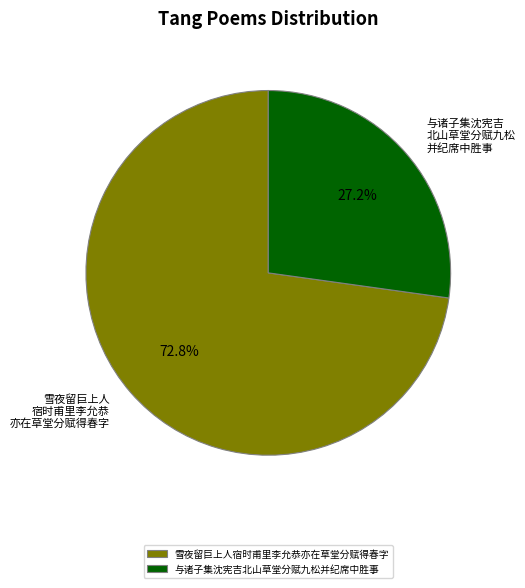

The 雪夜留巨上人宿时甫里李允恭亦在草堂分赋得春字 slice represents 73% of the pie. True or false?

True